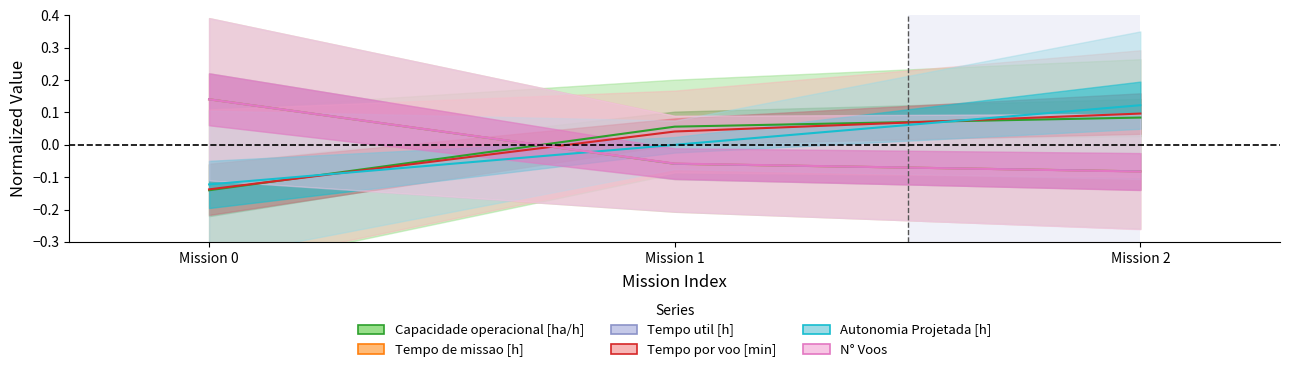

Reading left to right, what are all the values shown in this chart?

Capacidade operacional [ha/h]: -0.1	0.1	0.1
Tempo de missao [h]: 0.1	-0.1	-0.1
Tempo util [h]: 0.1	-0.1	-0.1
Tempo por voo [min]: -0.1	0.0	0.1
Autonomia Projetada [h]: -0.1	-0.0	0.1
N° Voos: 0.1	-0.1	-0.1